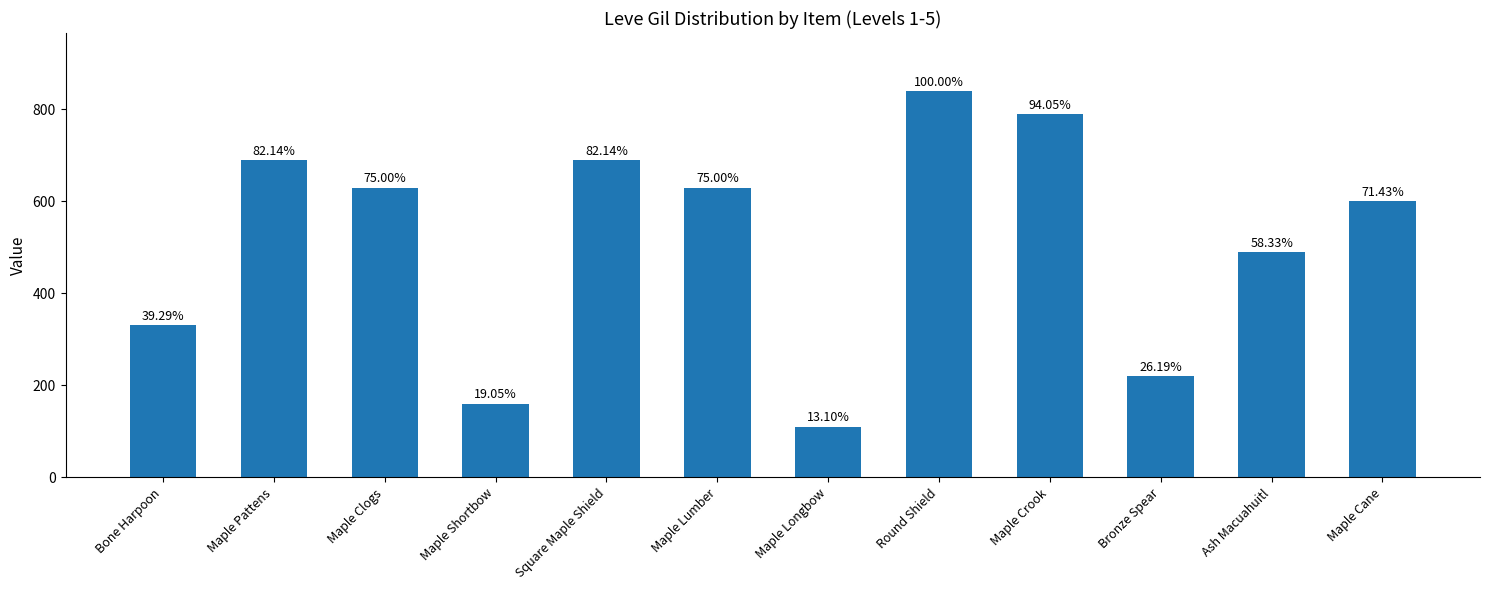

What is the average value?

515